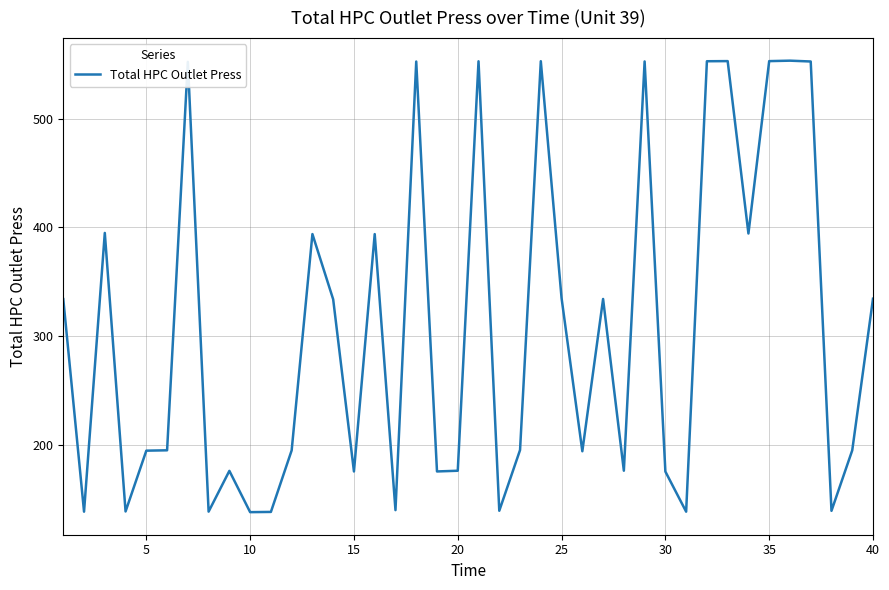

What is the greatest value displayed?

553.6